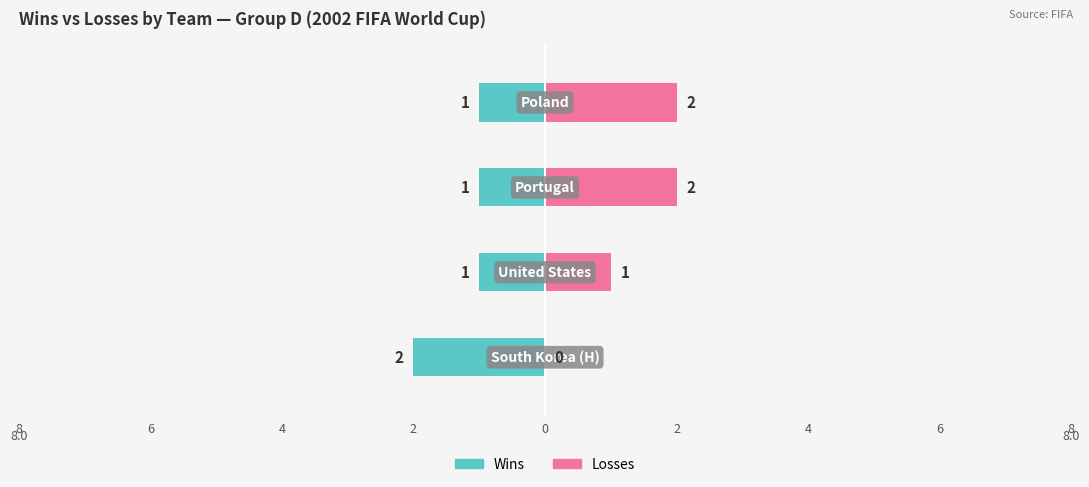

Which series has the largest total across all categories?

Losses